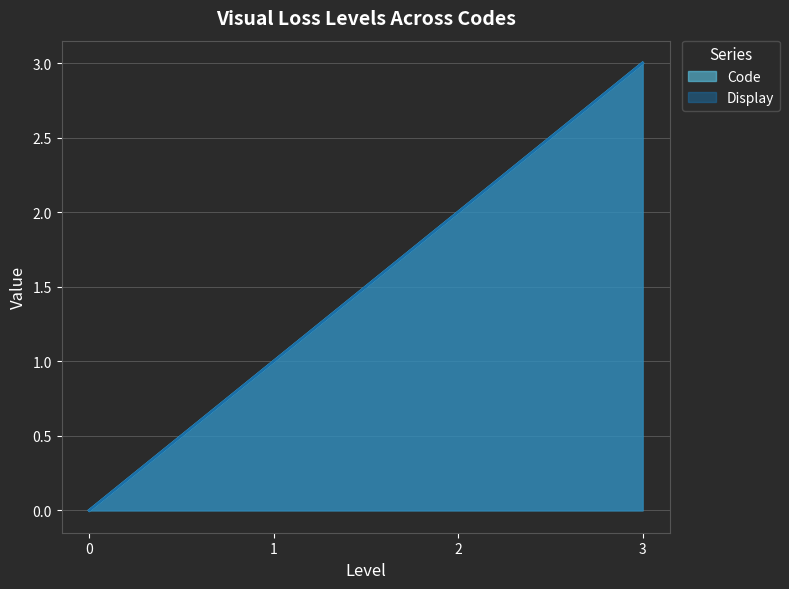

At which label does Code first exceed 2?

3